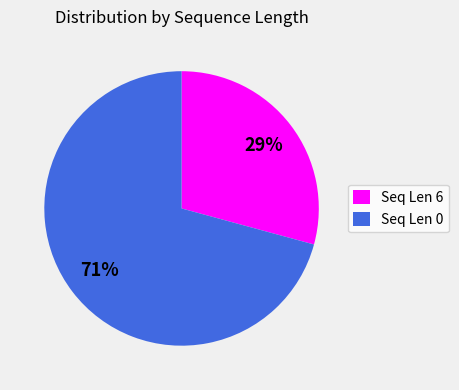

Which slice represents more than half of the pie?

Seq Len 0